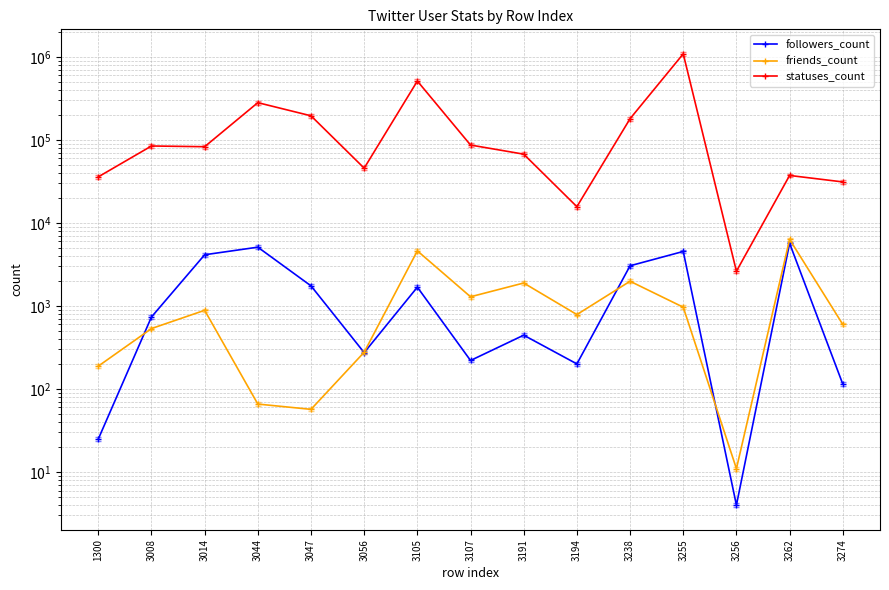

Where is the first local minimum for followers_count?

3056